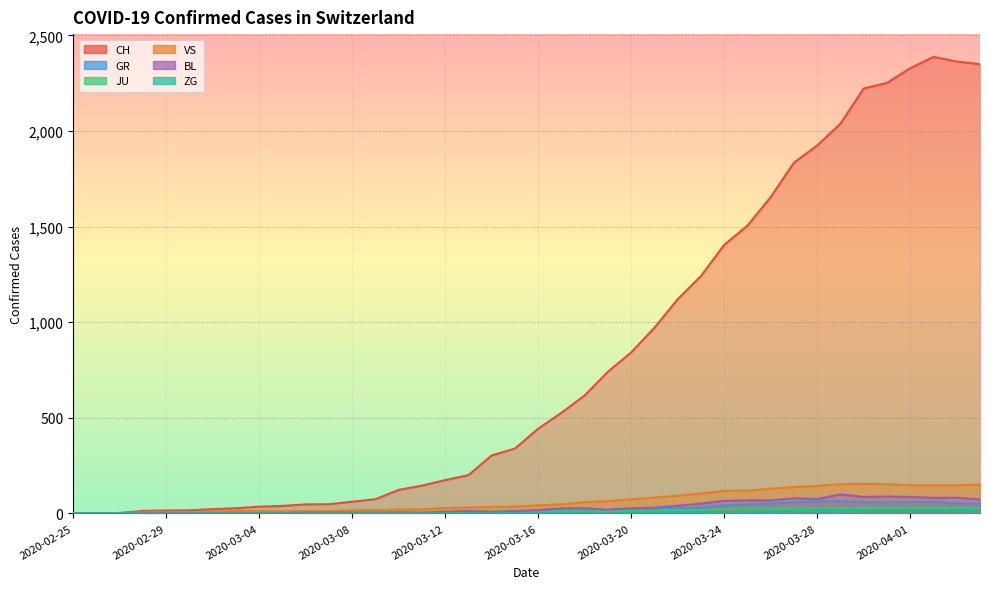

How many values in the JU series are below 11?

20